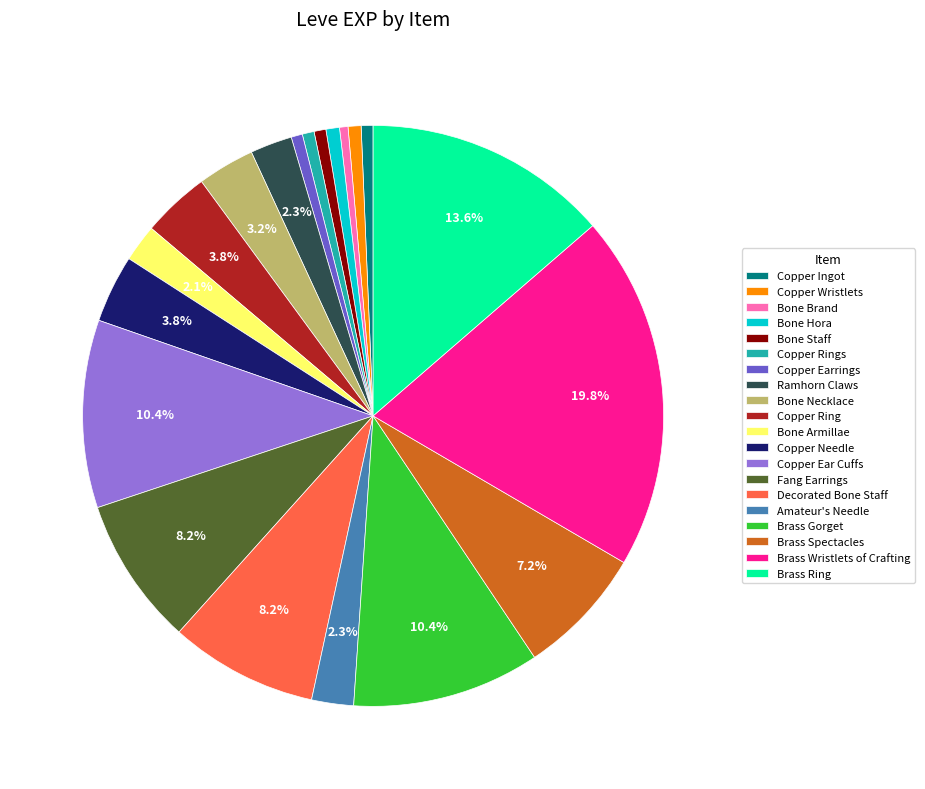

Does Brass Ring account for over 50% of the chart?

No